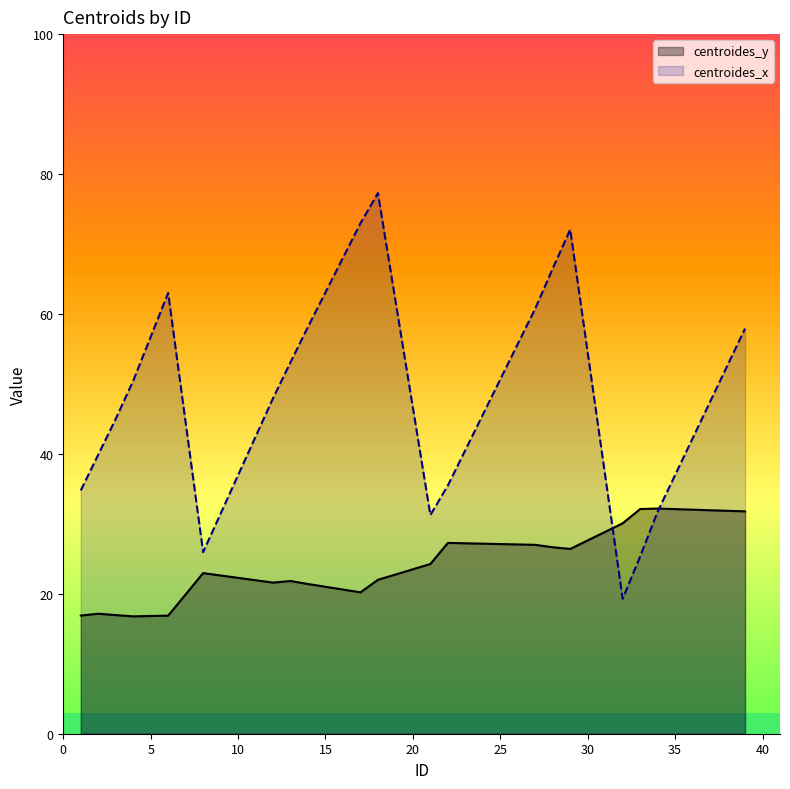

Which series has the largest range (max minus min)?

centroides_x